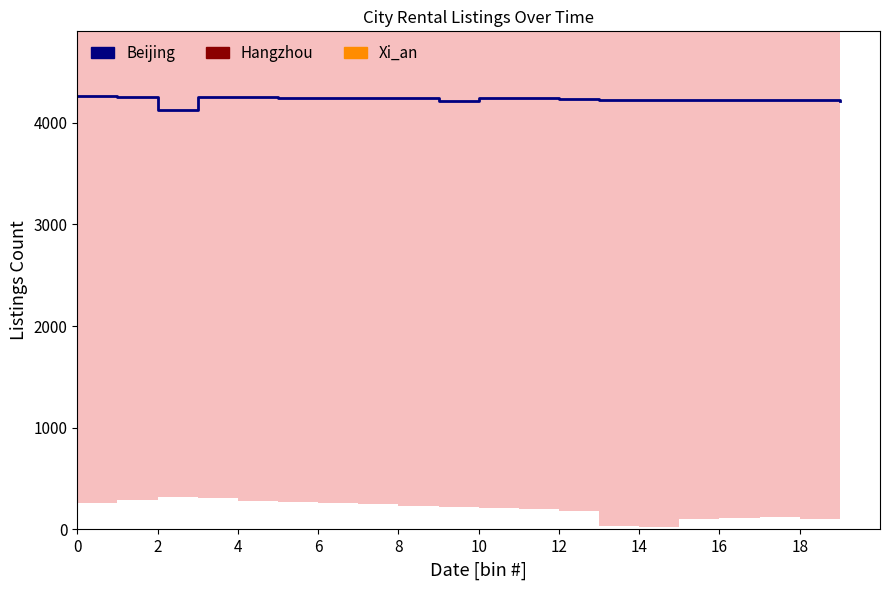

The Hangzhou series shows 5856.4 at 16. True or false?

True